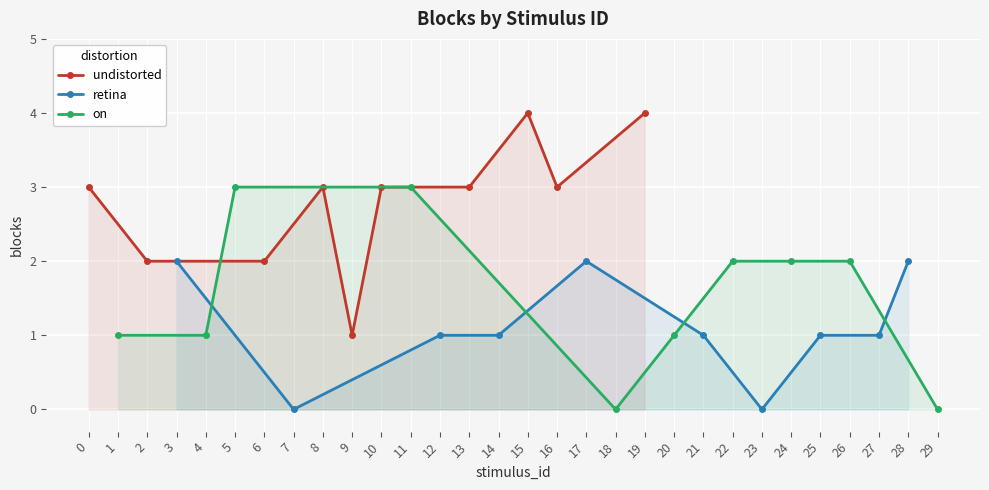

What are all the series names shown in the legend?

undistorted, retina, on